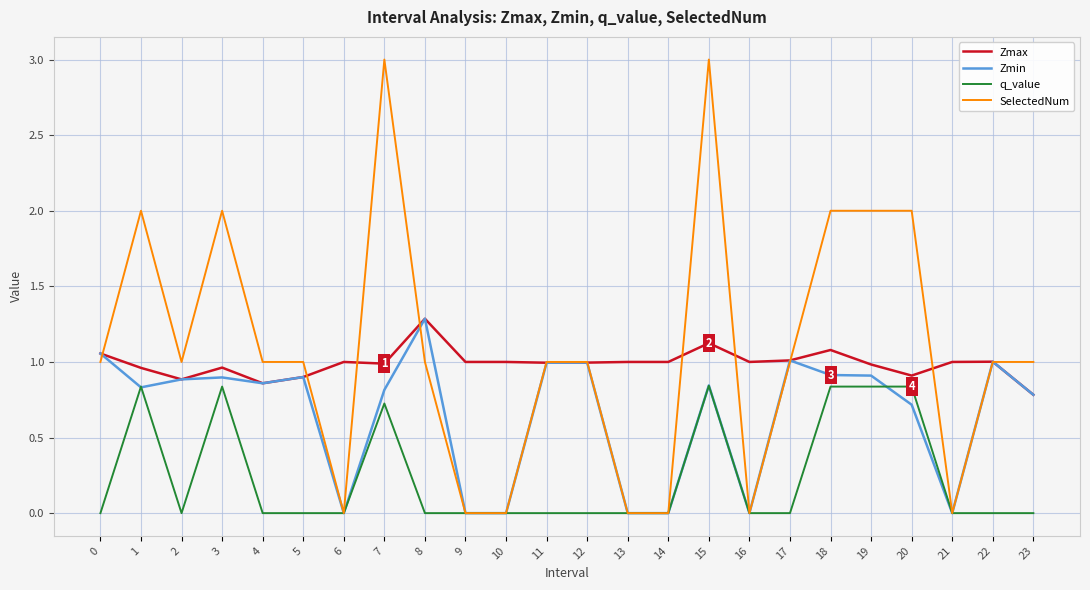

Which series changed the most between 10 and 17?

Zmin